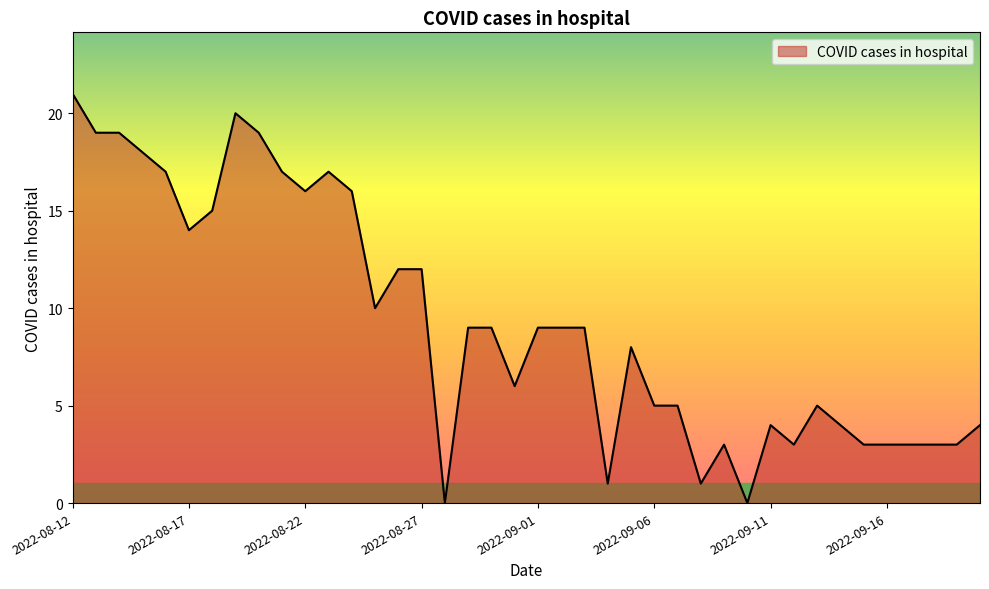

What is the greatest value displayed?

21